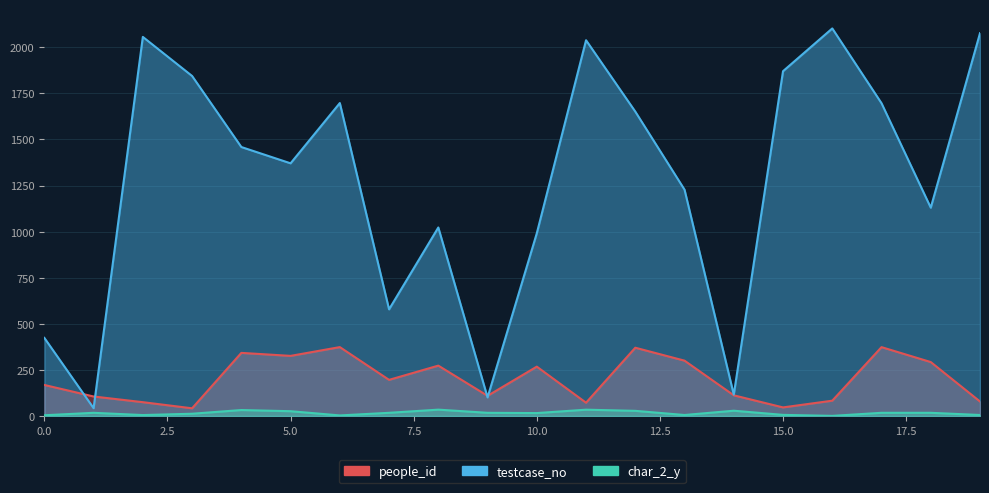

List the series in order of their peak value, highest first.

testcase_no, people_id, char_2_y